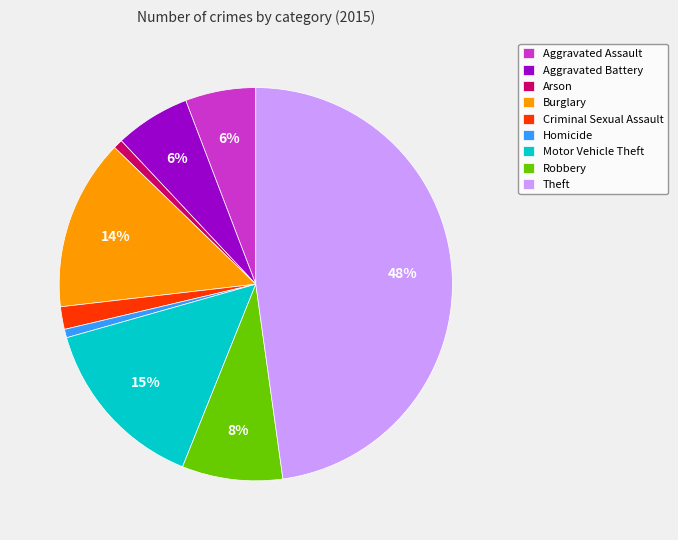

What is the largest slice in the pie chart?

Theft